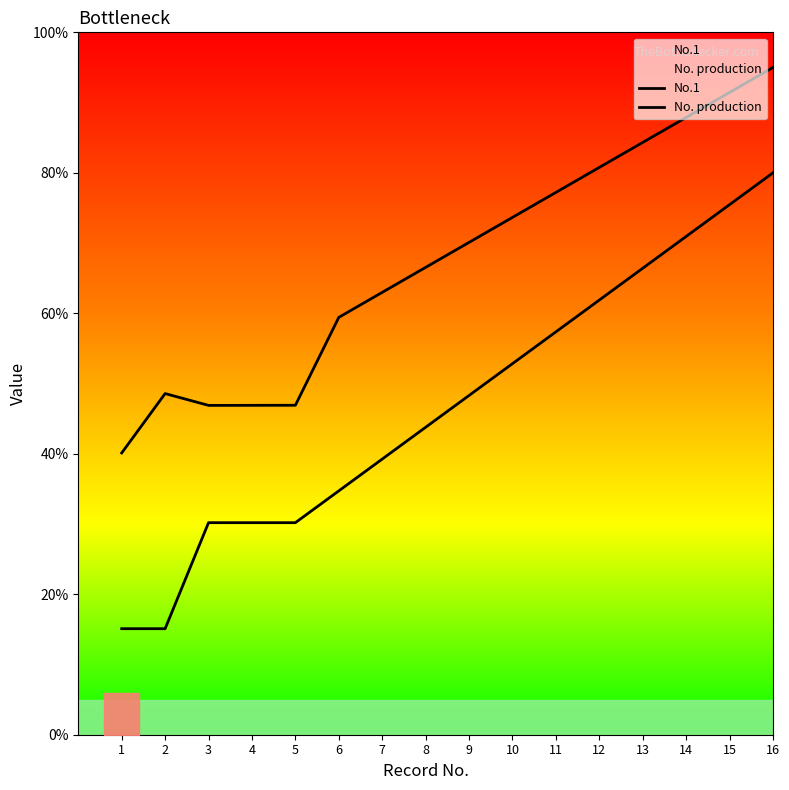

List the series in order of their overall mean, highest first.

No. production, No.1